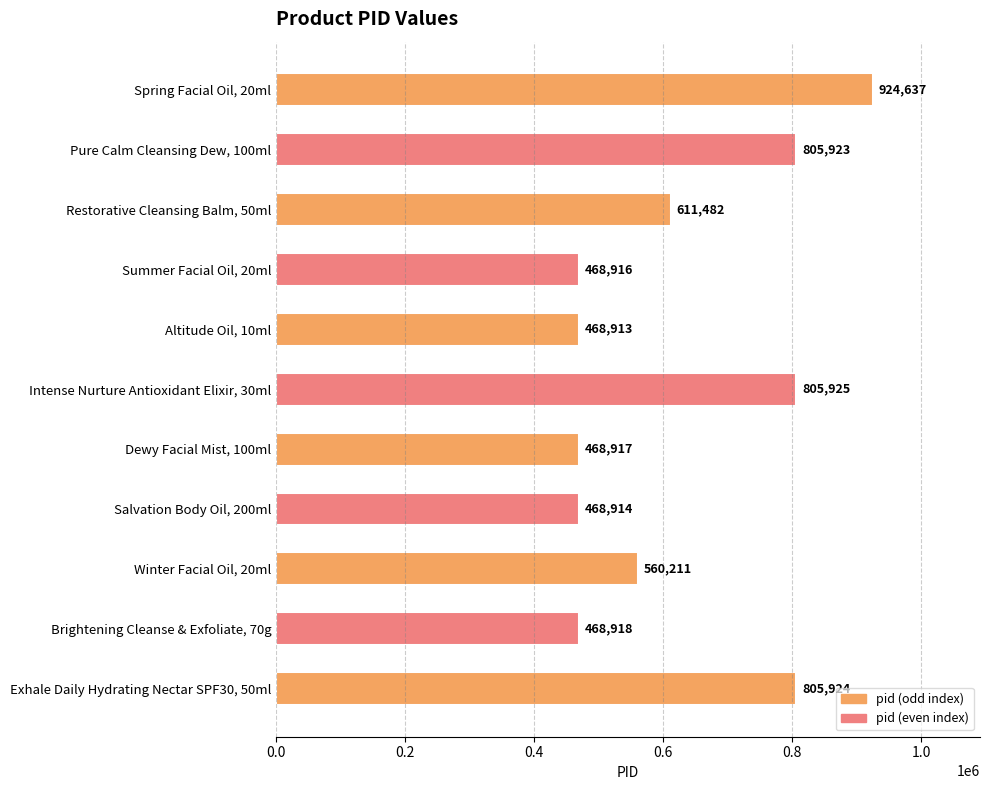

What is the label of the 5th bar from the bottom?

Dewy Facial Mist, 100ml